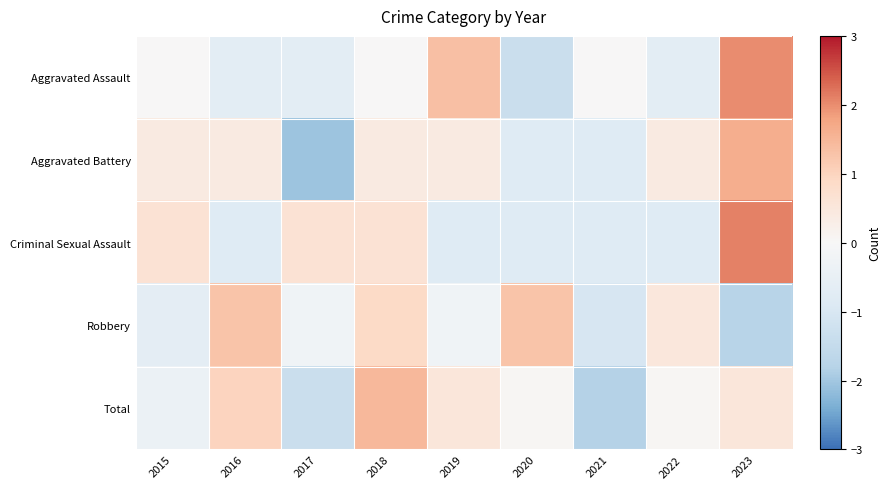

Reading left to right, transcribe all the data shown in this chart.

Aggravated Assault: 2015=0.0	2016=-0.7	2017=-0.7	2018=0.0	2019=1.3	2020=-1.3	2021=0.0	2022=-0.7	2023=2.0
Aggravated Battery: 2015=0.4	2016=0.4	2017=-2.0	2018=0.4	2019=0.4	2020=-0.8	2021=-0.8	2022=0.4	2023=1.6
Criminal Sexual Assault: 2015=0.6	2016=-0.8	2017=0.6	2018=0.6	2019=-0.8	2020=-0.8	2021=-0.8	2022=-0.8	2023=2.1
Robbery: 2015=-0.6	2016=1.3	2017=-0.3	2018=0.9	2019=-0.3	2020=1.3	2021=-1.0	2022=0.5	2023=-1.8
Total: 2015=-0.4	2016=1.0	2017=-1.4	2018=1.5	2019=0.5	2020=0.1	2021=-1.8	2022=0.1	2023=0.5